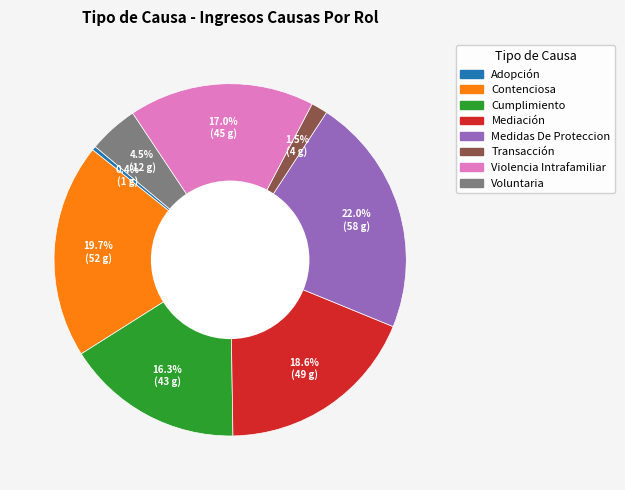

To the nearest percent, what is the difference between the largest and smallest slice percentages?

22%